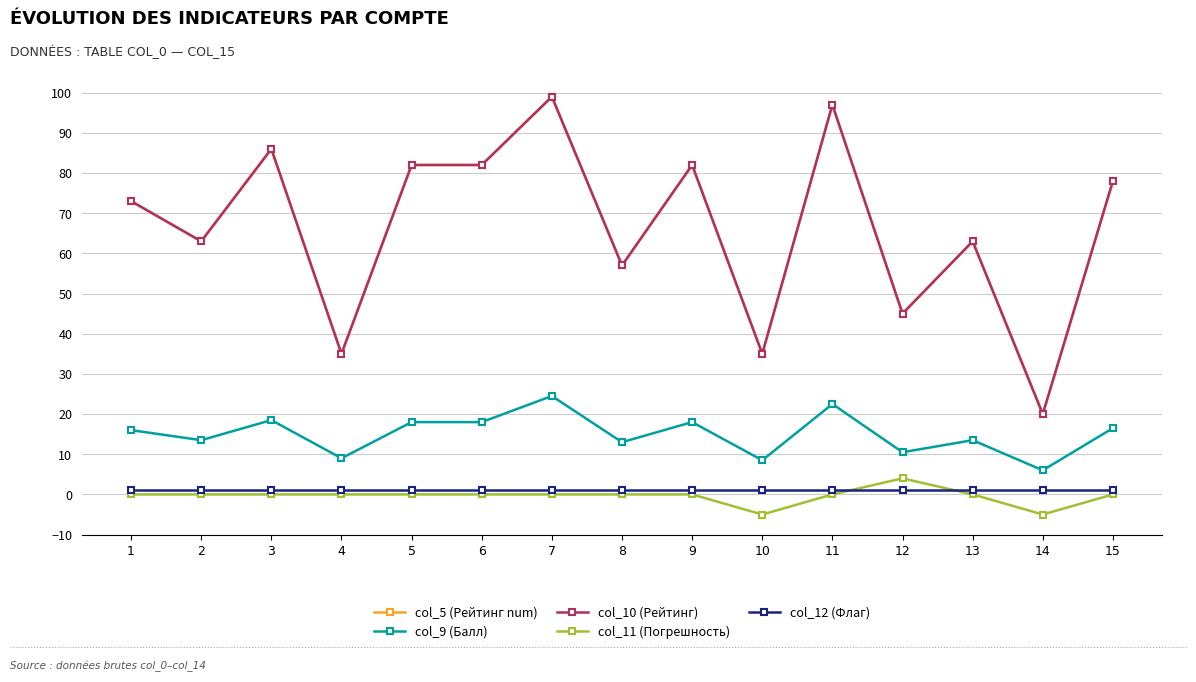

What is the total value across all series at 12?

105.5